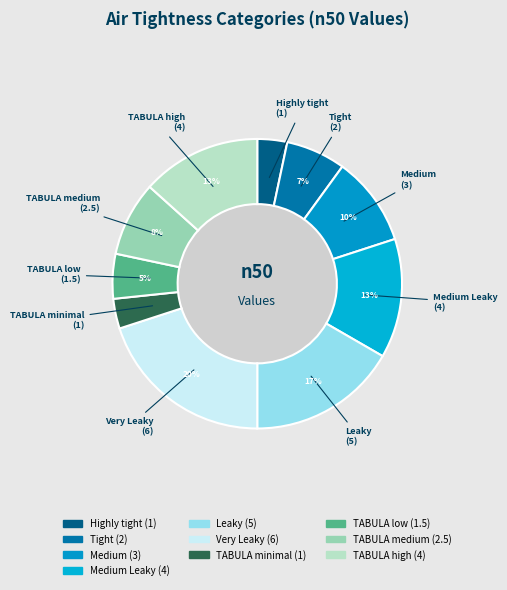

To the nearest percent, what percentage of the pie is Tight?

7%